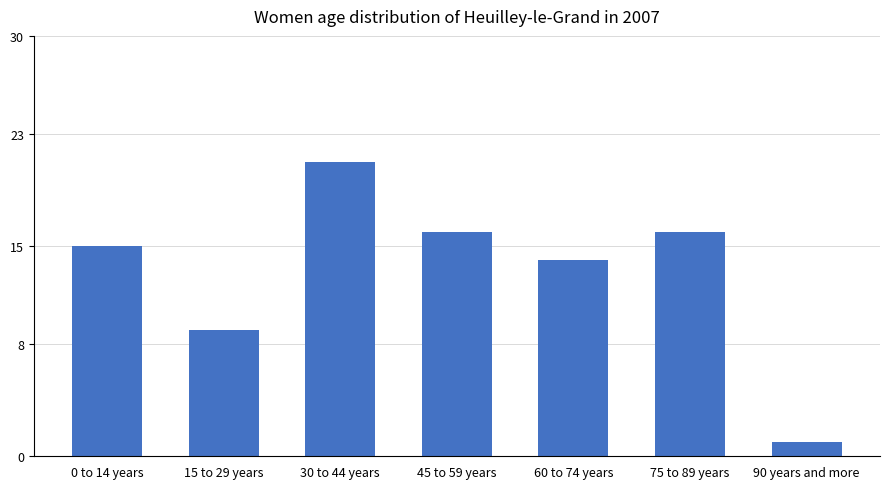

How many bars are there in total?

7